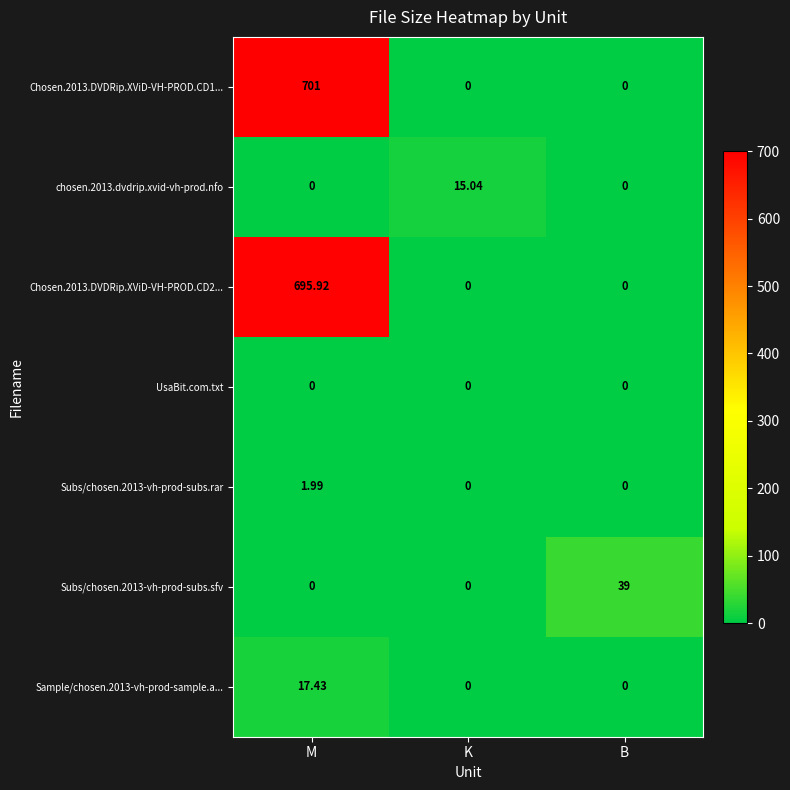

At which category is the sum across all series the highest?

M